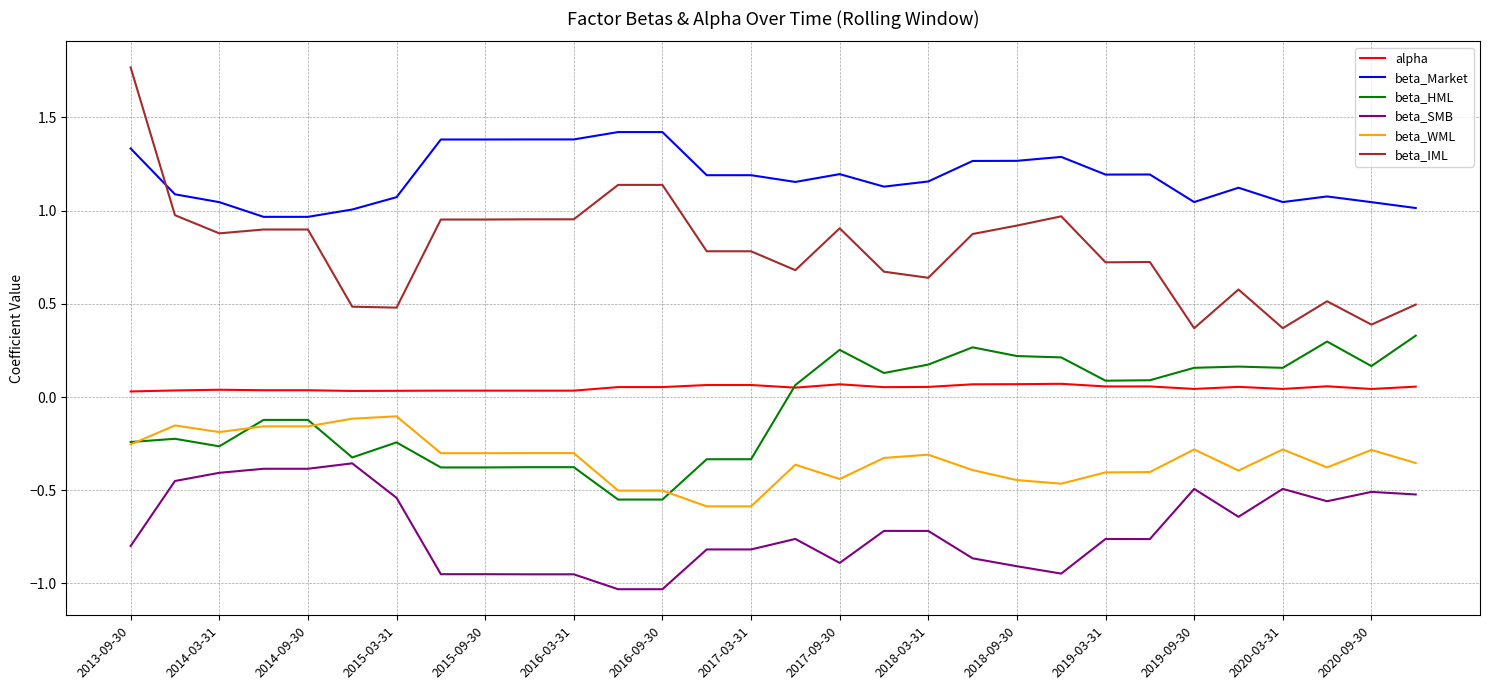

Rank the series by their maximum value, from highest to lowest.

beta_IML, beta_Market, beta_HML, alpha, beta_WML, beta_SMB